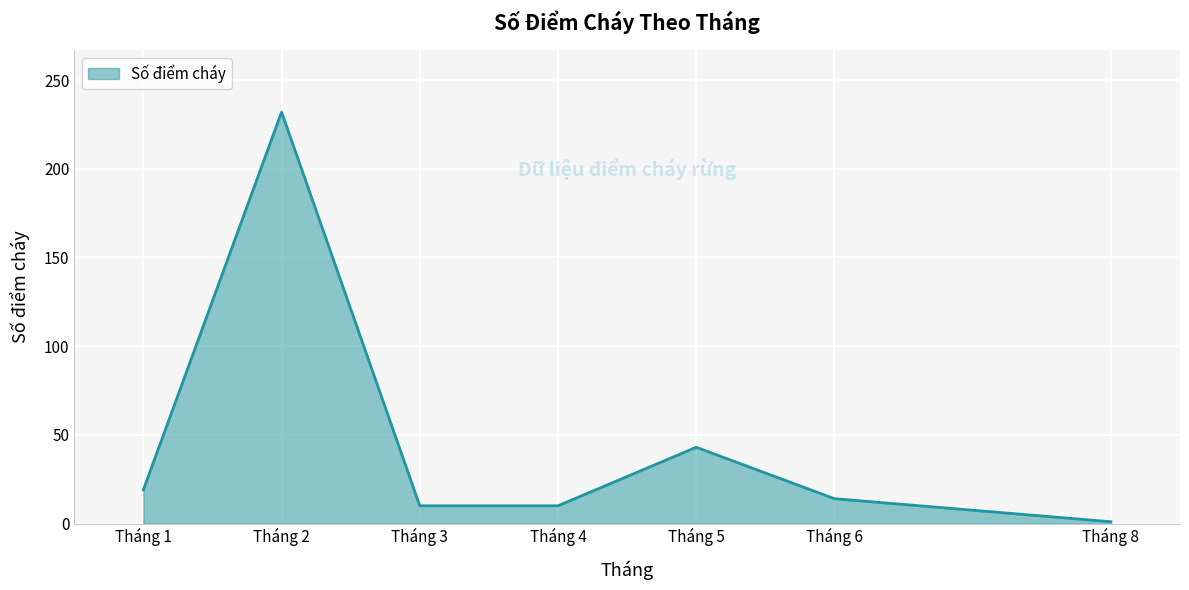

Where is the first local maximum?

Tháng 2